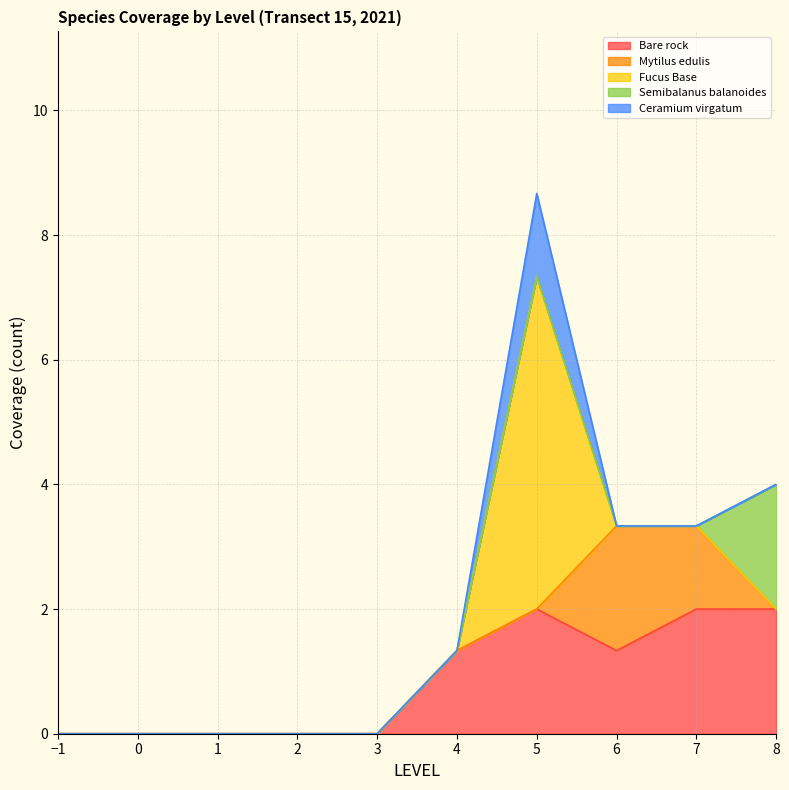

Which series has the largest total across all categories?

Bare rock